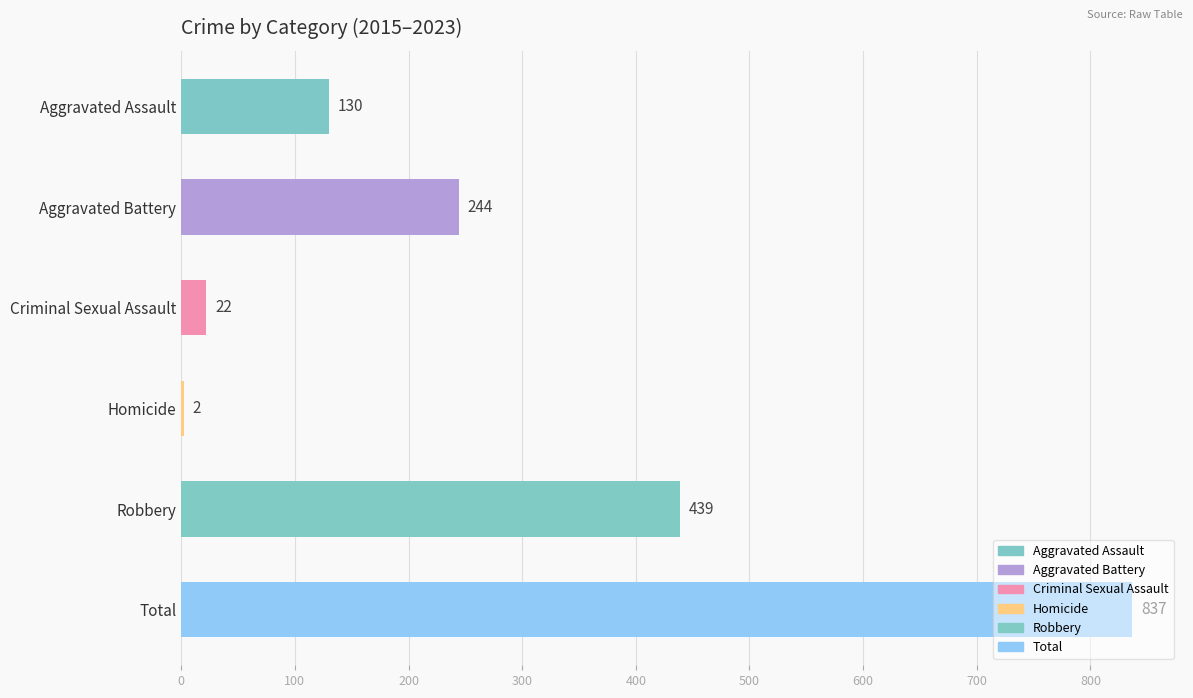

What value does the data have at Total?

837